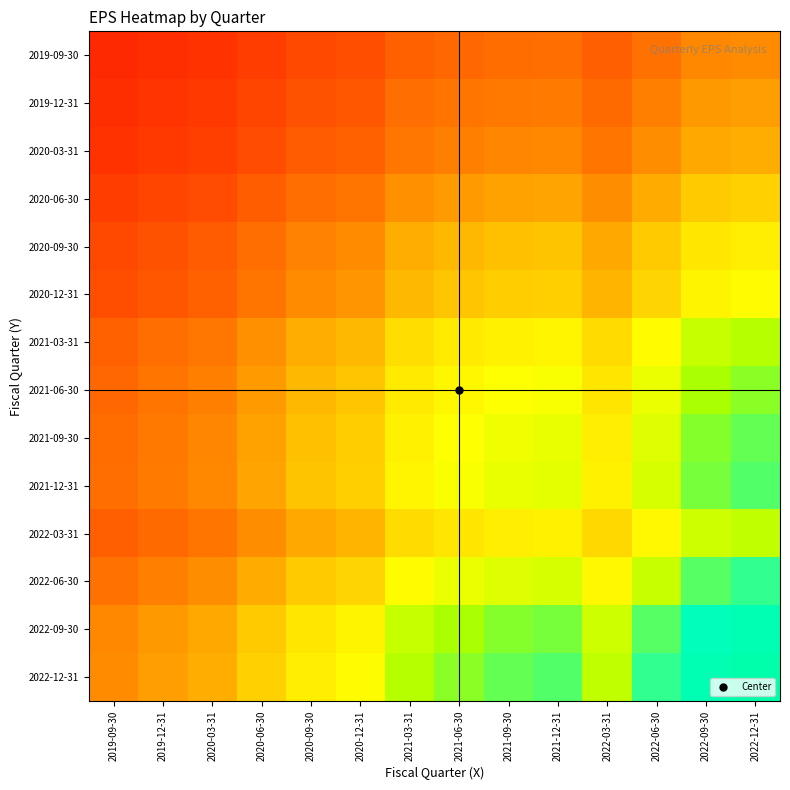

Reading left to right, extract all data points from this chart.

2019-09-30: 2019-09-30=0.1	2019-12-31=0.1	2020-03-31=0.1	2020-06-30=0.1	2020-09-30=0.2	2020-12-31=0.2	2021-03-31=0.2	2021-06-30=0.2	2021-09-30=0.2	2021-12-31=0.2	2022-03-31=0.2	2022-06-30=0.2	2022-09-30=0.3	2022-12-31=0.3
2019-12-31: 2019-09-30=0.1	2019-12-31=0.1	2020-03-31=0.1	2020-06-30=0.1	2020-09-30=0.2	2020-12-31=0.2	2021-03-31=0.2	2021-06-30=0.2	2021-09-30=0.3	2021-12-31=0.3	2022-03-31=0.2	2022-06-30=0.3	2022-09-30=0.3	2022-12-31=0.3
2020-03-31: 2019-09-30=0.1	2019-12-31=0.1	2020-03-31=0.1	2020-06-30=0.2	2020-09-30=0.2	2020-12-31=0.2	2021-03-31=0.3	2021-06-30=0.3	2021-09-30=0.3	2021-12-31=0.3	2022-03-31=0.2	2022-06-30=0.3	2022-09-30=0.4	2022-12-31=0.4
2020-06-30: 2019-09-30=0.1	2019-12-31=0.1	2020-03-31=0.2	2020-06-30=0.2	2020-09-30=0.2	2020-12-31=0.2	2021-03-31=0.3	2021-06-30=0.3	2021-09-30=0.3	2021-12-31=0.3	2022-03-31=0.3	2022-06-30=0.4	2022-09-30=0.4	2022-12-31=0.4
2020-09-30: 2019-09-30=0.2	2019-12-31=0.2	2020-03-31=0.2	2020-06-30=0.2	2020-09-30=0.3	2020-12-31=0.3	2021-03-31=0.4	2021-06-30=0.4	2021-09-30=0.4	2021-12-31=0.4	2022-03-31=0.4	2022-06-30=0.4	2022-09-30=0.5	2022-12-31=0.5
2020-12-31: 2019-09-30=0.2	2019-12-31=0.2	2020-03-31=0.2	2020-06-30=0.2	2020-09-30=0.3	2020-12-31=0.3	2021-03-31=0.4	2021-06-30=0.4	2021-09-30=0.4	2021-12-31=0.4	2022-03-31=0.4	2022-06-30=0.5	2022-09-30=0.5	2022-12-31=0.6
2021-03-31: 2019-09-30=0.2	2019-12-31=0.2	2020-03-31=0.3	2020-06-30=0.3	2020-09-30=0.4	2020-12-31=0.4	2021-03-31=0.5	2021-06-30=0.5	2021-09-30=0.5	2021-12-31=0.5	2022-03-31=0.5	2022-06-30=0.6	2022-09-30=0.7	2022-12-31=0.7
2021-06-30: 2019-09-30=0.2	2019-12-31=0.2	2020-03-31=0.3	2020-06-30=0.3	2020-09-30=0.4	2020-12-31=0.4	2021-03-31=0.5	2021-06-30=0.5	2021-09-30=0.6	2021-12-31=0.6	2022-03-31=0.5	2022-06-30=0.6	2022-09-30=0.7	2022-12-31=0.7
2021-09-30: 2019-09-30=0.2	2019-12-31=0.3	2020-03-31=0.3	2020-06-30=0.3	2020-09-30=0.4	2020-12-31=0.4	2021-03-31=0.5	2021-06-30=0.6	2021-09-30=0.6	2021-12-31=0.6	2022-03-31=0.5	2022-06-30=0.6	2022-09-30=0.7	2022-12-31=0.8
2021-12-31: 2019-09-30=0.2	2019-12-31=0.3	2020-03-31=0.3	2020-06-30=0.3	2020-09-30=0.4	2020-12-31=0.4	2021-03-31=0.5	2021-06-30=0.6	2021-09-30=0.6	2021-12-31=0.6	2022-03-31=0.5	2022-06-30=0.6	2022-09-30=0.8	2022-12-31=0.8
2022-03-31: 2019-09-30=0.2	2019-12-31=0.2	2020-03-31=0.2	2020-06-30=0.3	2020-09-30=0.4	2020-12-31=0.4	2021-03-31=0.5	2021-06-30=0.5	2021-09-30=0.5	2021-12-31=0.5	2022-03-31=0.5	2022-06-30=0.6	2022-09-30=0.7	2022-12-31=0.7
2022-06-30: 2019-09-30=0.2	2019-12-31=0.3	2020-03-31=0.3	2020-06-30=0.4	2020-09-30=0.4	2020-12-31=0.5	2021-03-31=0.6	2021-06-30=0.6	2021-09-30=0.6	2021-12-31=0.6	2022-03-31=0.6	2022-06-30=0.7	2022-09-30=0.8	2022-12-31=0.8
2022-09-30: 2019-09-30=0.3	2019-12-31=0.3	2020-03-31=0.4	2020-06-30=0.4	2020-09-30=0.5	2020-12-31=0.5	2021-03-31=0.7	2021-06-30=0.7	2021-09-30=0.7	2021-12-31=0.8	2022-03-31=0.7	2022-06-30=0.8	2022-09-30=0.9	2022-12-31=1.0
2022-12-31: 2019-09-30=0.3	2019-12-31=0.3	2020-03-31=0.4	2020-06-30=0.4	2020-09-30=0.5	2020-12-31=0.6	2021-03-31=0.7	2021-06-30=0.7	2021-09-30=0.8	2021-12-31=0.8	2022-03-31=0.7	2022-06-30=0.8	2022-09-30=1.0	2022-12-31=1.0